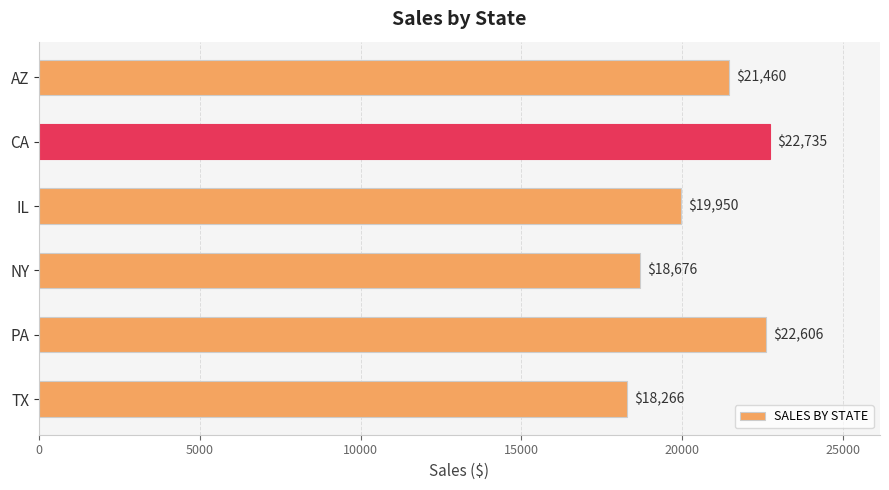

Rank the categories by value from highest to lowest.

CA, PA, AZ, IL, NY, TX